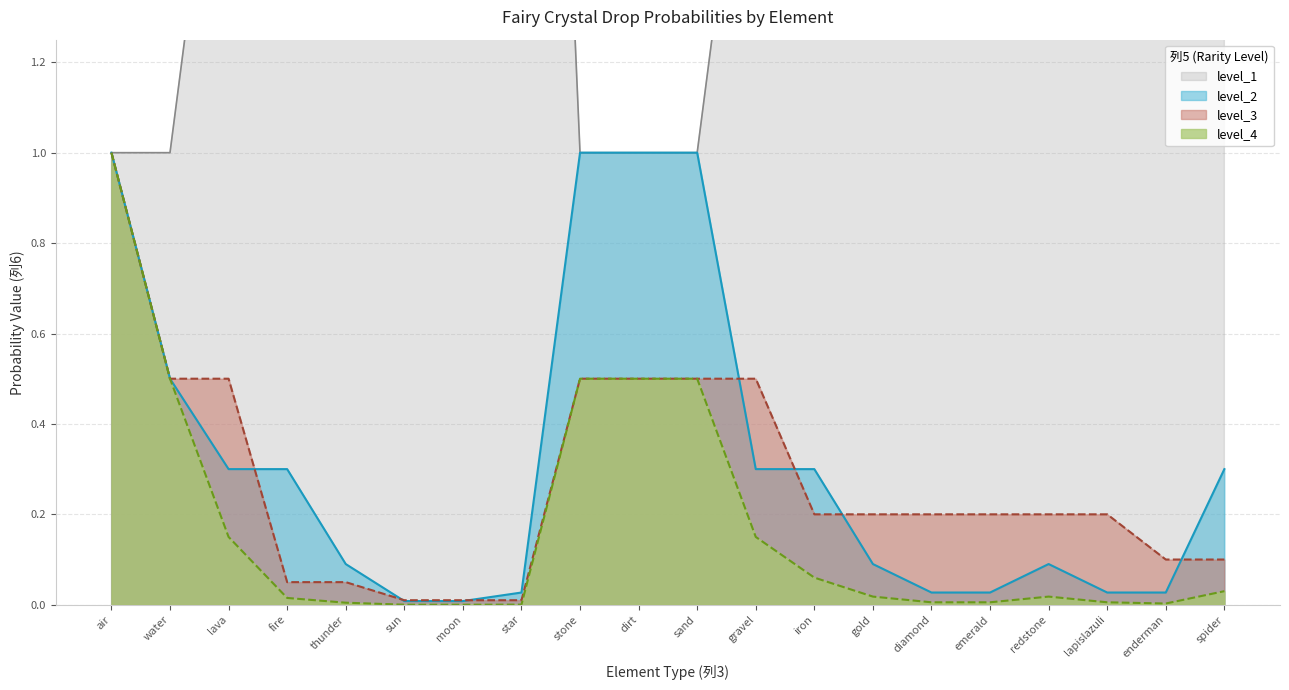

Is it true that level_1 equals 2.0 at gravel?

True